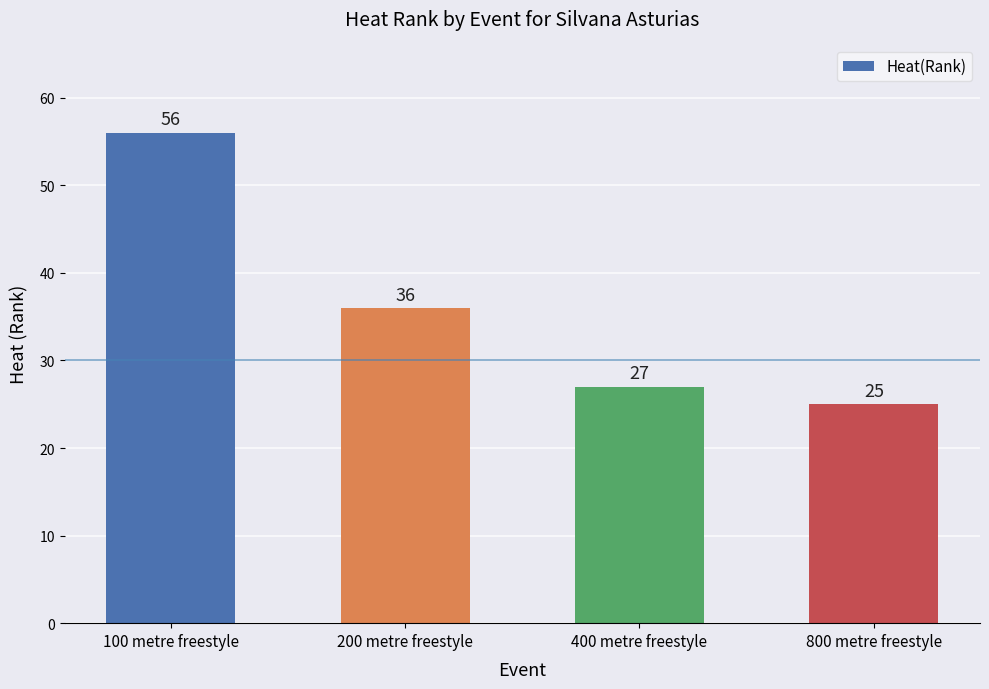

How many categories are shown in the chart?

4